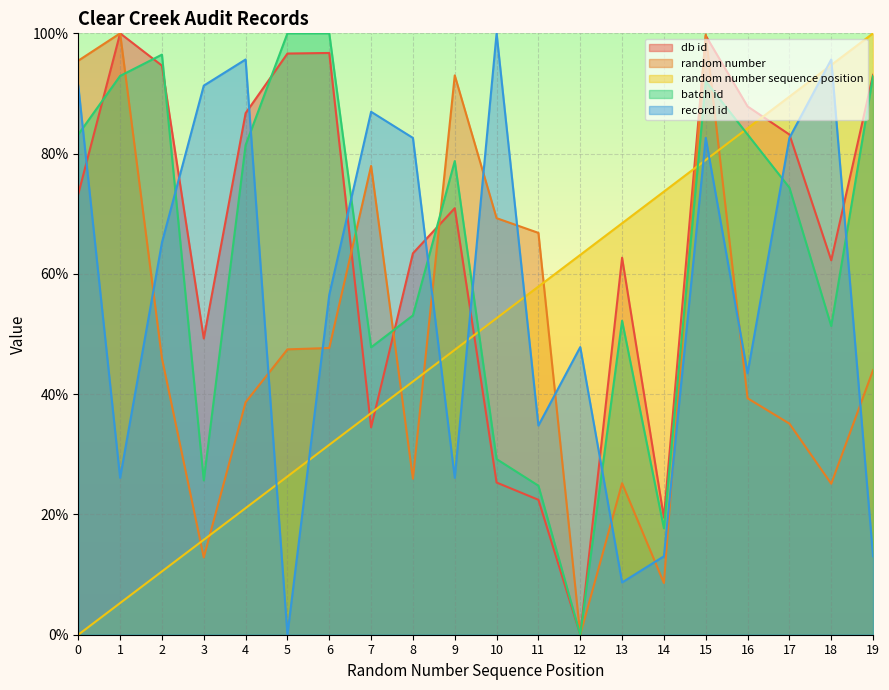

At which label does db id reach its peak?

1